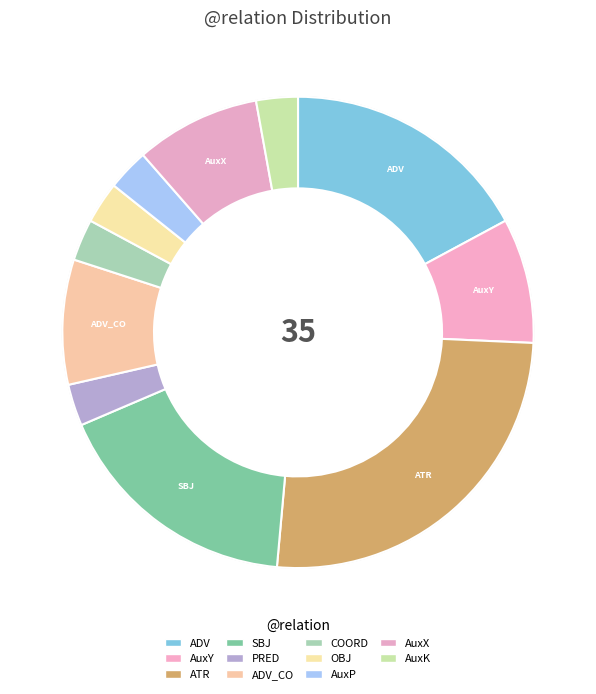

Rank the categories by value from lowest to highest.

PRED, COORD, OBJ, AuxP, AuxK, AuxY, ADV_CO, AuxX, ADV, SBJ, ATR